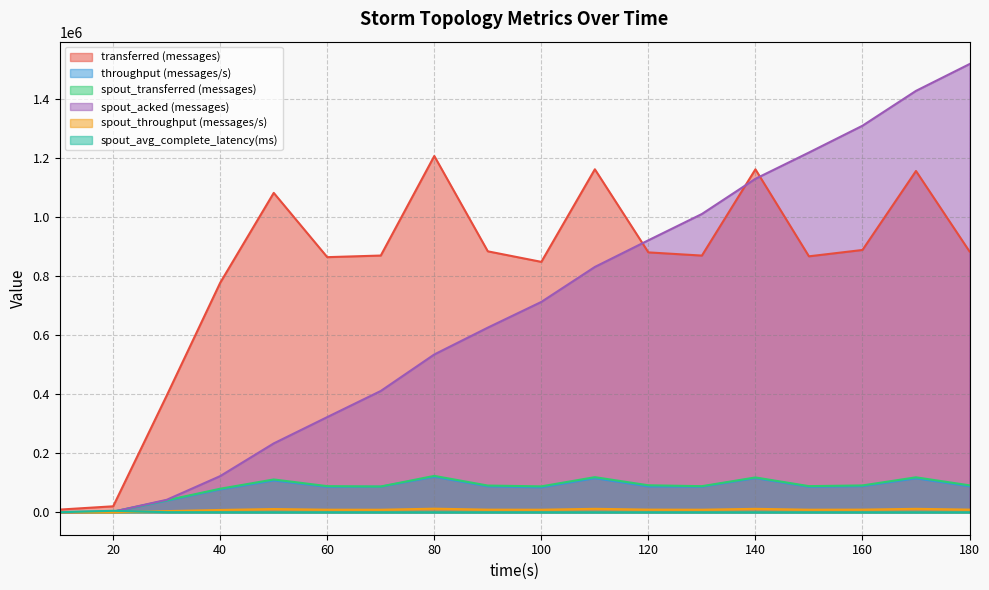

Is it true that spout_acked (messages) equals 1310720.0 at 160?

True